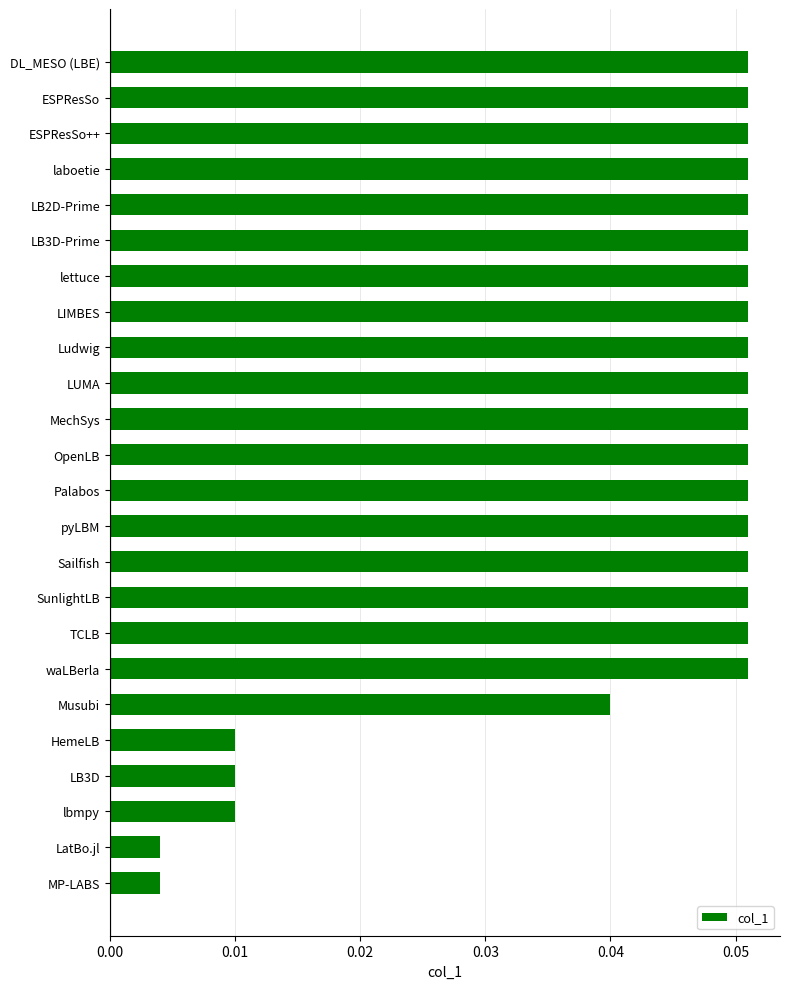

What is the sum of all values?

1.0